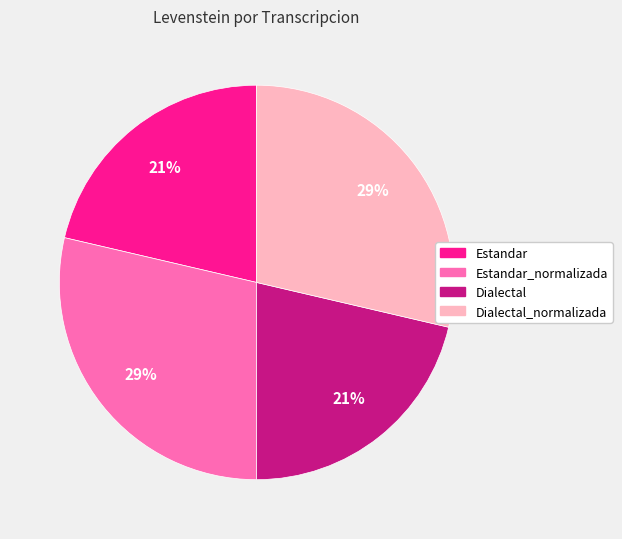

Is there a majority slice in this chart?

No